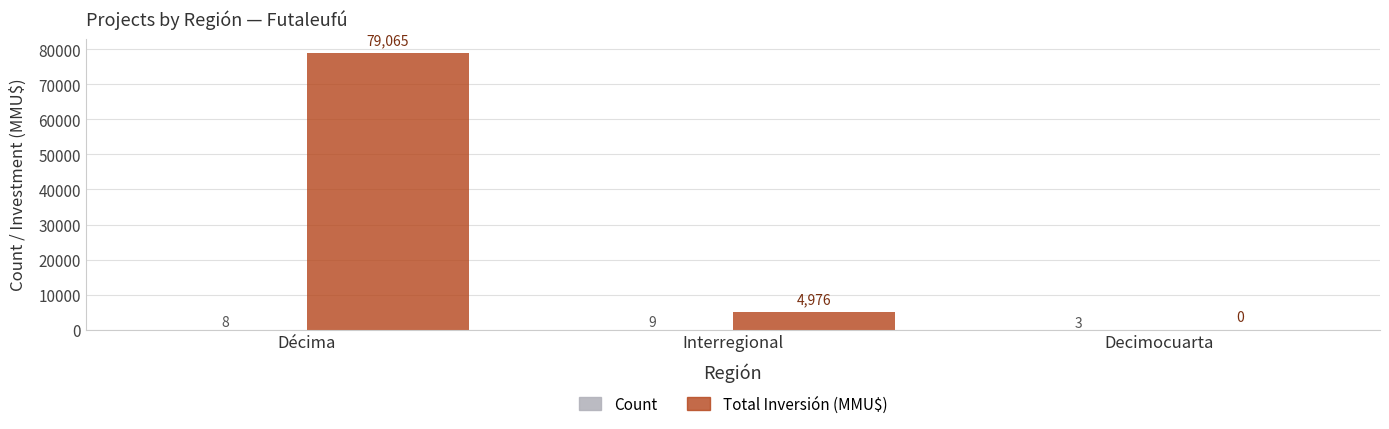

Where does the Total Inversión (MMU$) series first go above 4976?

Décima